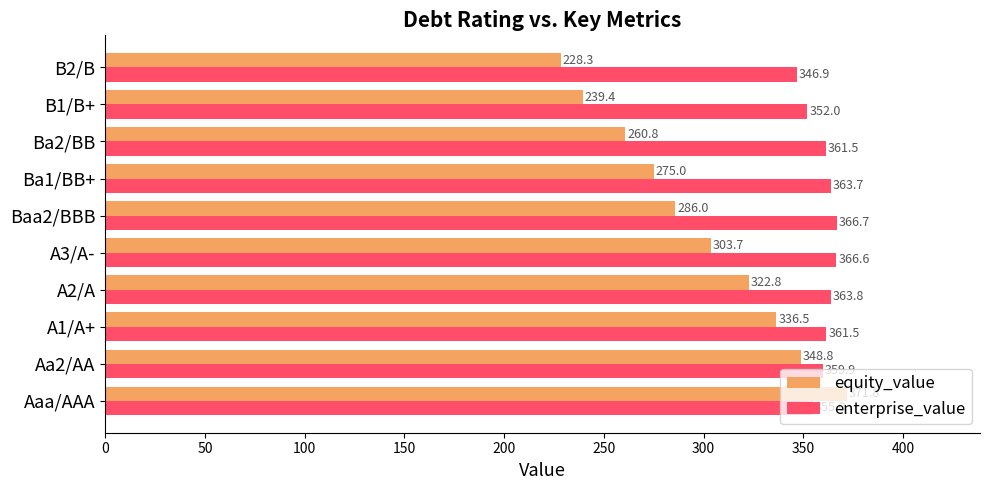

Which series has the largest total across all categories?

enterprise_value